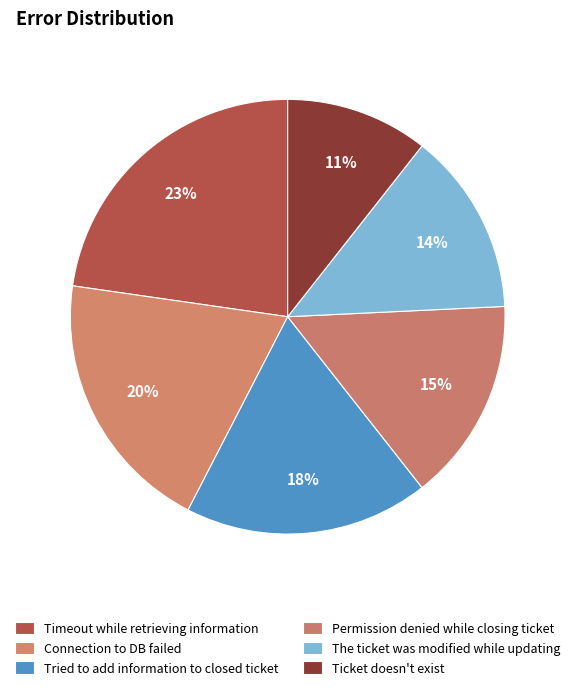

How many slices are in this pie chart?

6